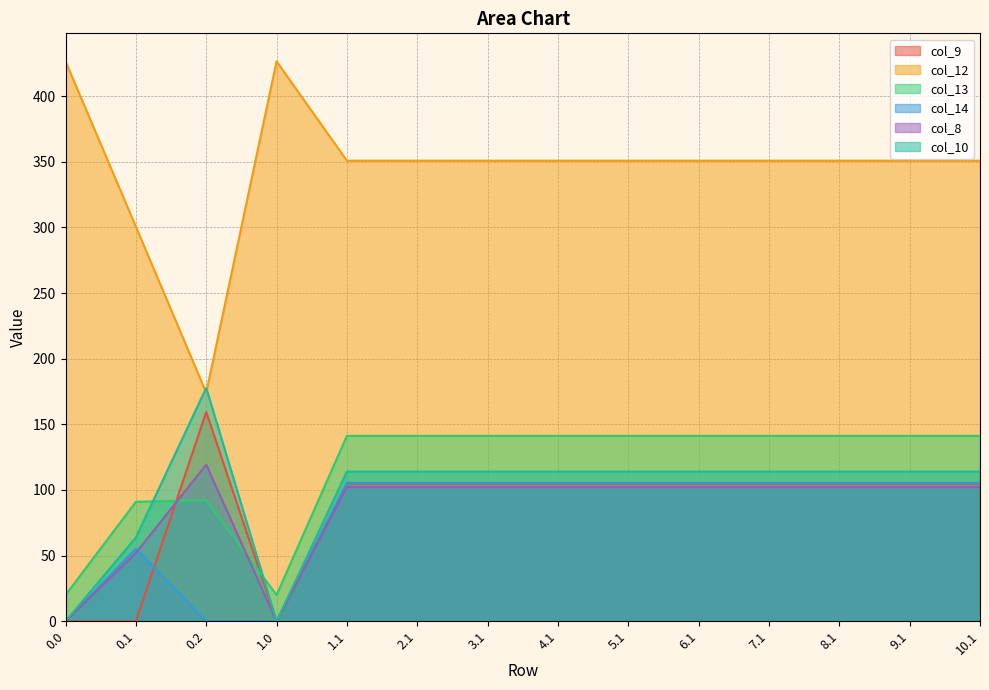

Reading left to right, transcribe all the data shown in this chart.

col_9: 0.0	0.0	159.4	0.0	104.8	104.8	104.8	104.8	104.8	104.8	104.8	104.8	104.8	104.8
col_12: 426.4	300.6	174.1	426.4	350.8	350.8	350.8	350.8	350.8	350.8	350.8	350.8	350.8	350.8
col_13: 20.0	91.0	92.2	20.0	141.2	141.2	141.2	141.2	141.2	141.2	141.2	141.2	141.2	141.2
col_14: 0.0	55.3	0.0	0.0	105.5	105.5	105.5	105.5	105.5	105.5	105.5	105.5	105.5	105.5
col_8: 0.0	52.1	119.3	0.0	102.3	102.3	102.3	102.3	102.3	102.3	102.3	102.3	102.3	102.3
col_10: 0.0	63.8	177.8	0.0	114.0	114.0	114.0	114.0	114.0	114.0	114.0	114.0	114.0	114.0